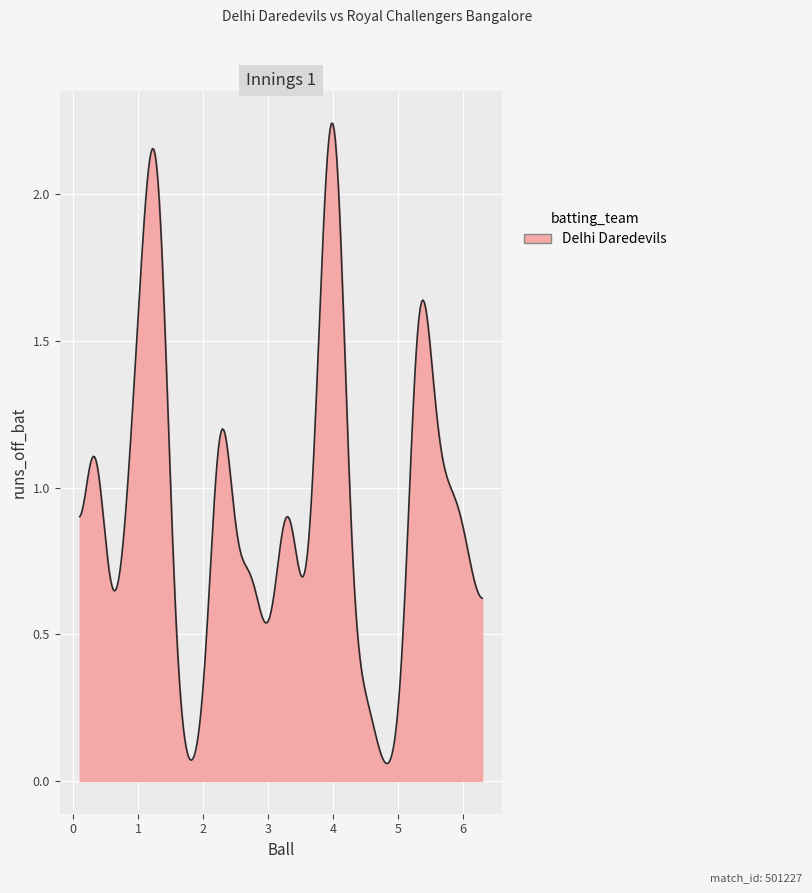

What is the label of the 36th point from the right?

0.5